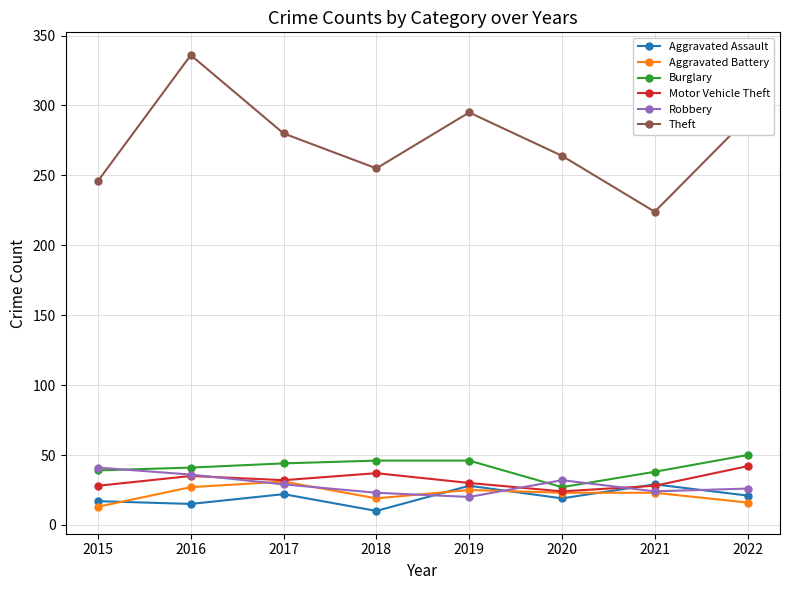

At how many categories does at least one series exceed 46?

8